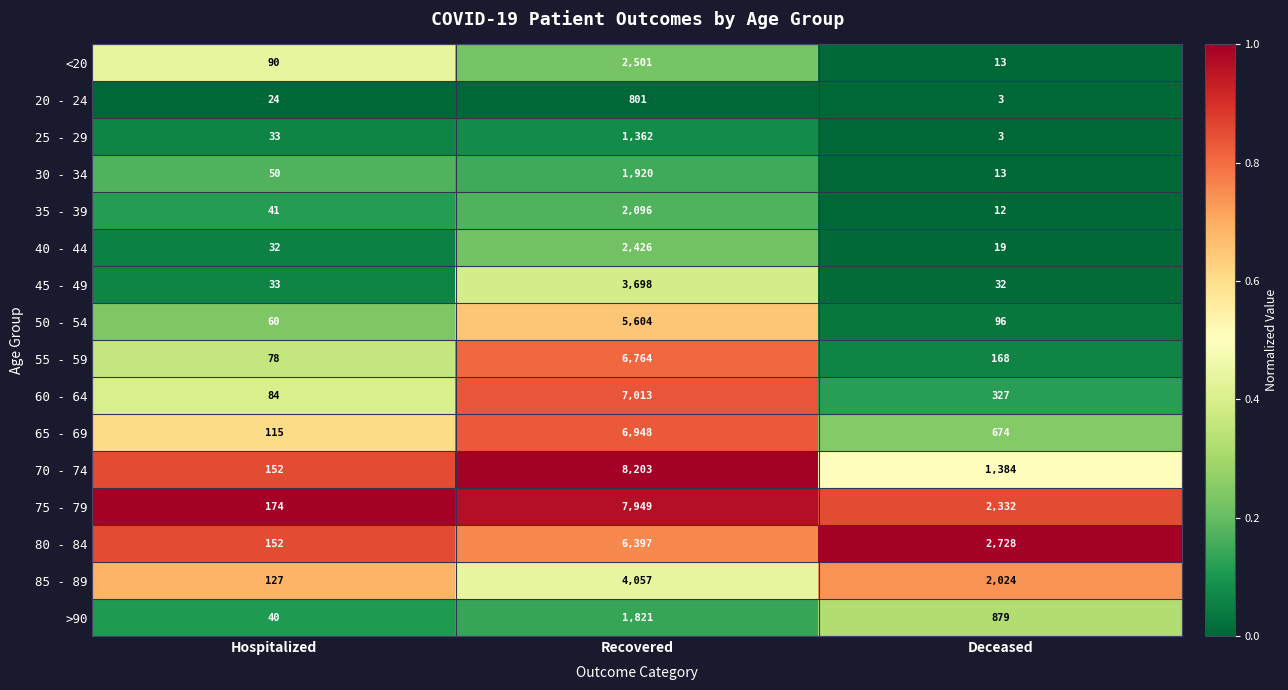

What is the greatest value displayed?

8203